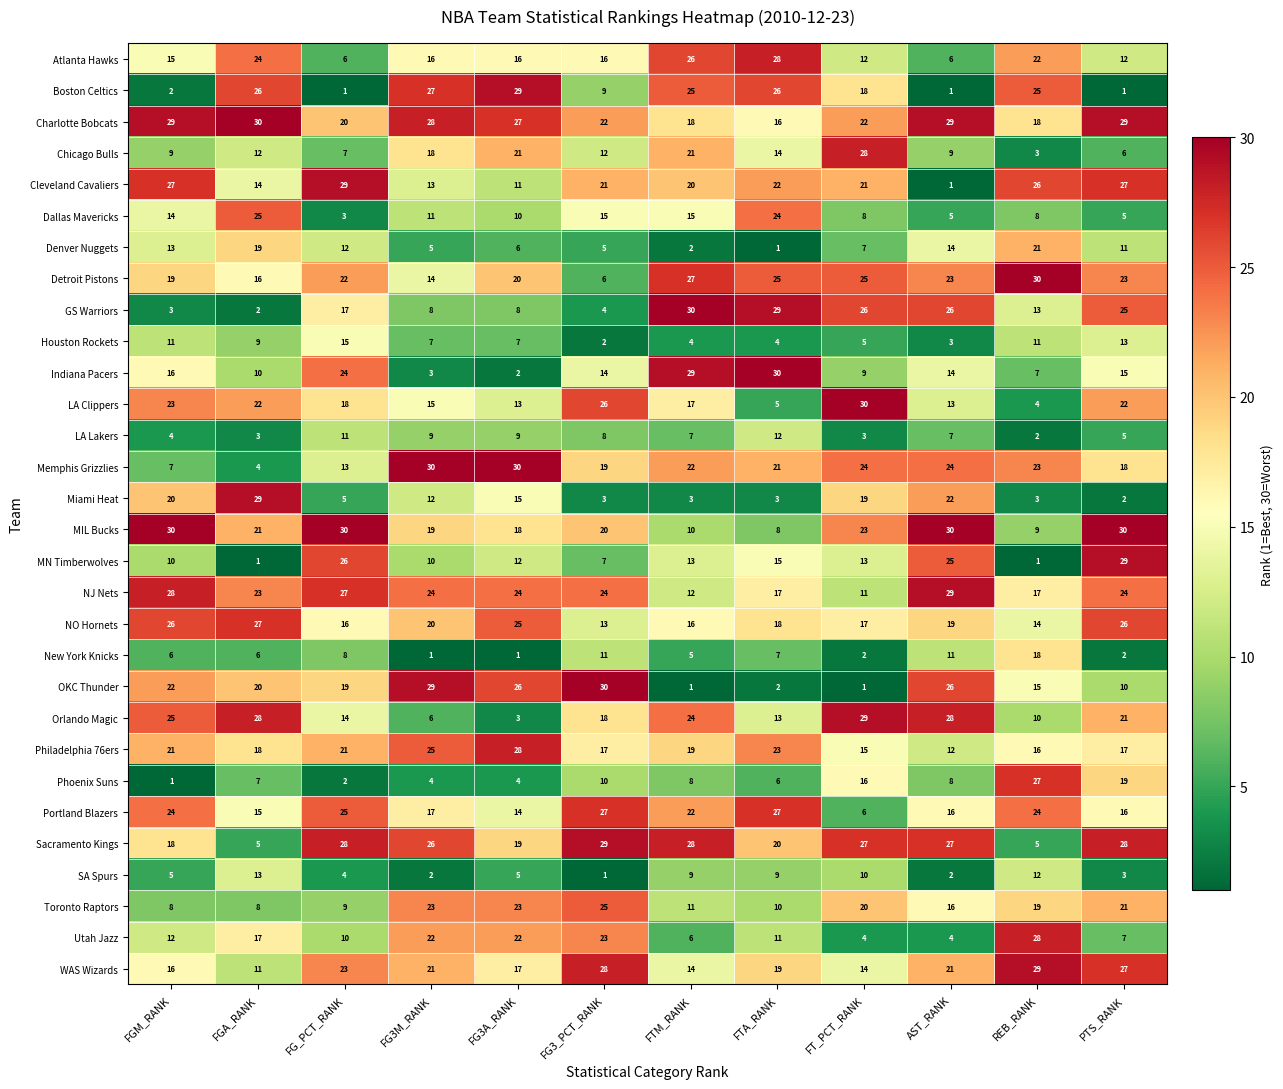

At how many categories does at least one series exceed 17?

12